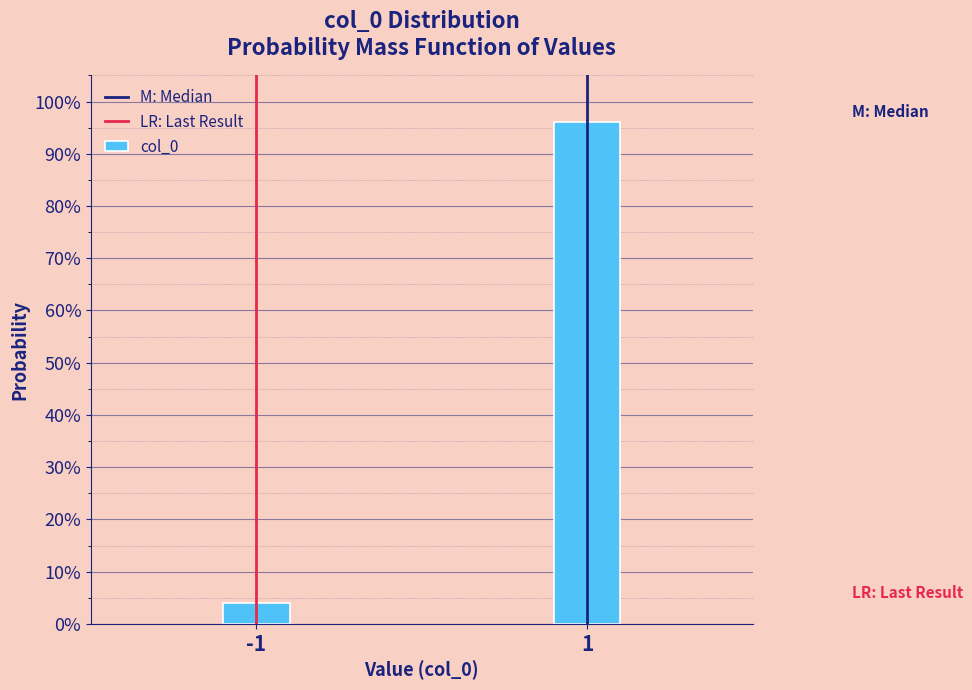

Does the chart contain any negative values?

No